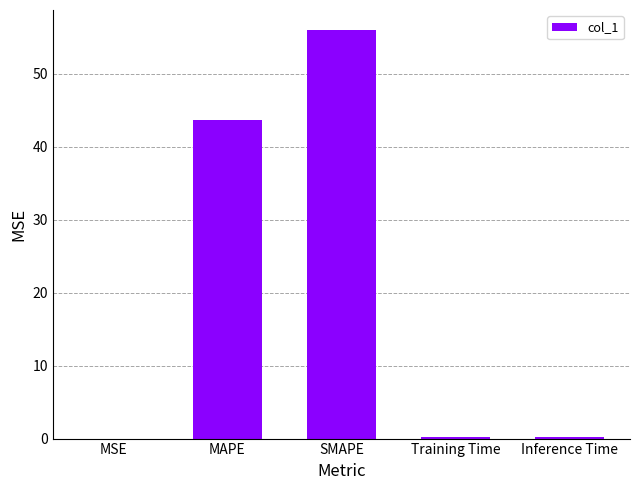

Where is the data nearest to the value 27?

MAPE